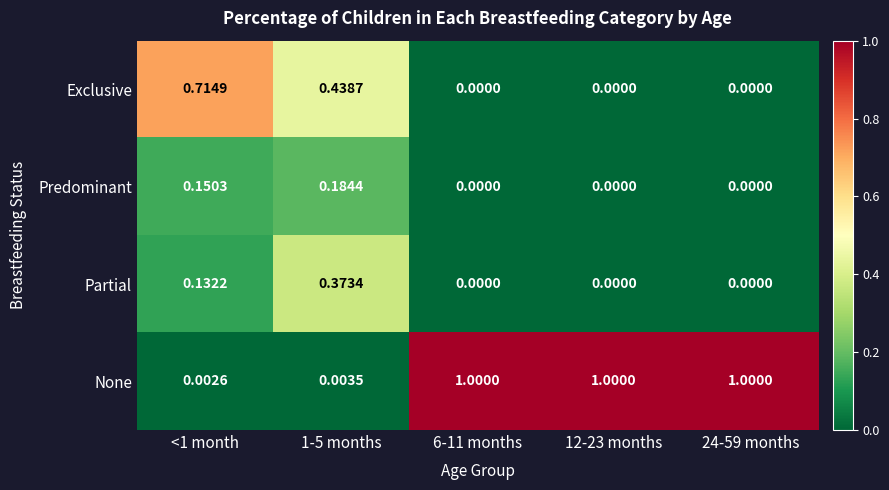

Is the value of None at 24-59 months greater than the value of Partial at <1 month?

Yes